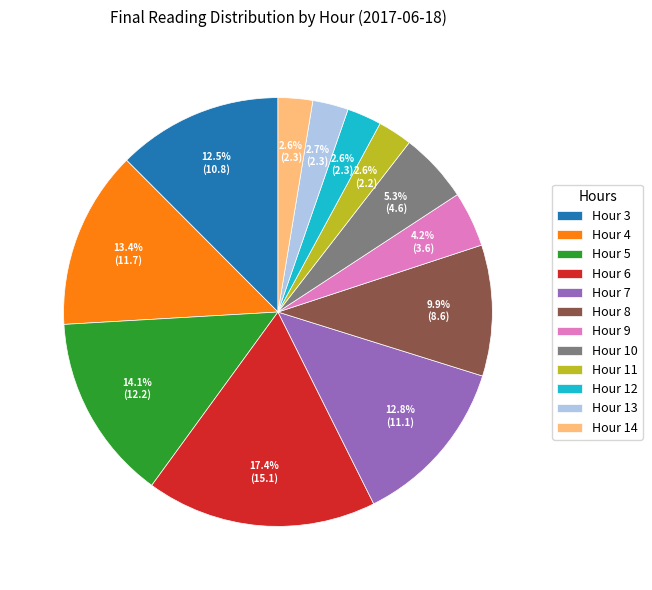

What is the largest slice in the pie chart?

Hour 6